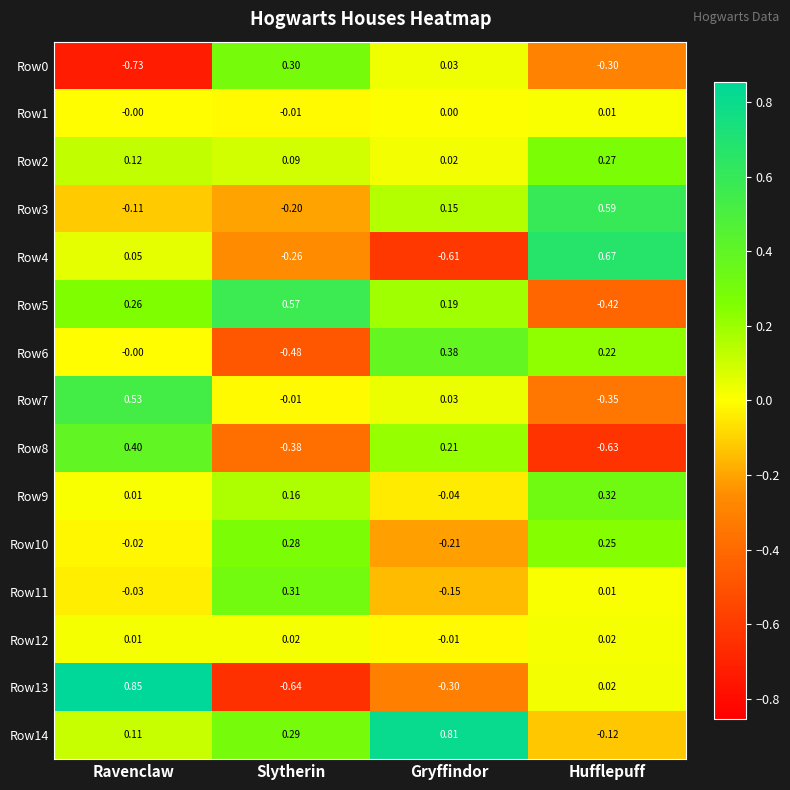

At which label does Row8 reach its peak?

Ravenclaw